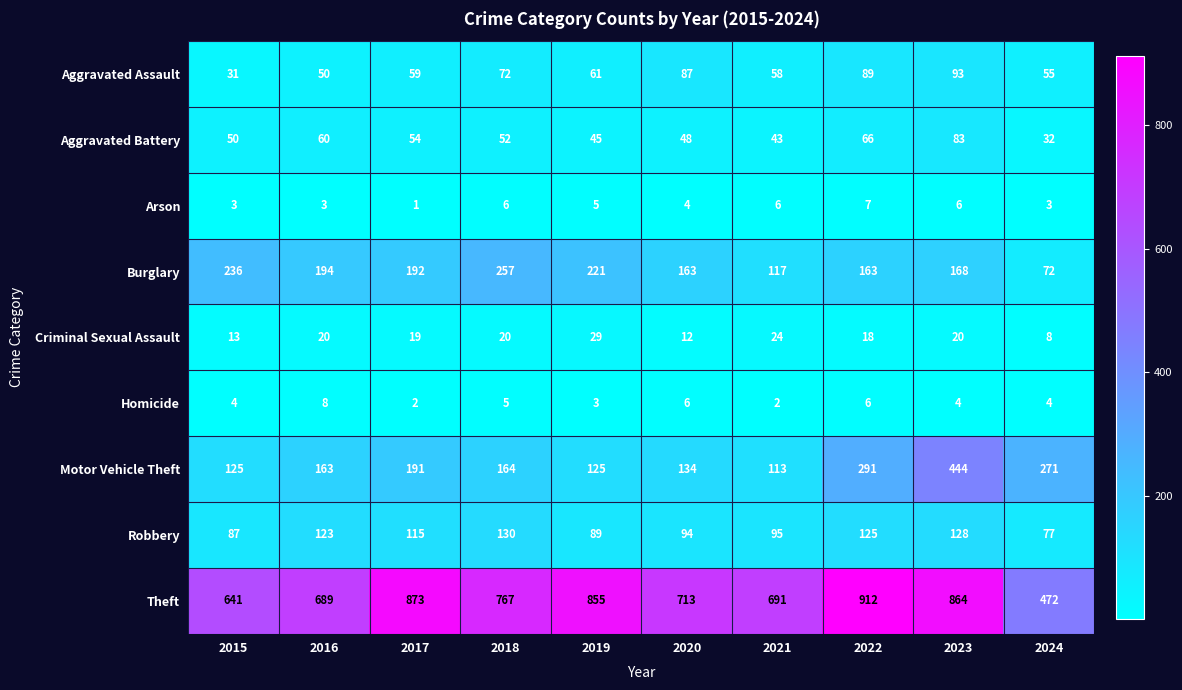

Which label corresponds to the largest value in the chart?

2022